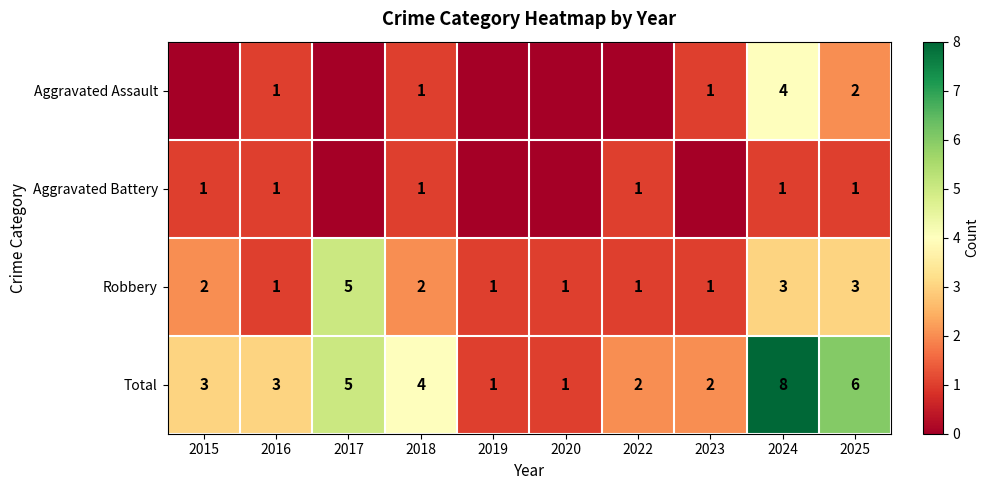

What is the difference between the Total values at 2022 and 2020?

1